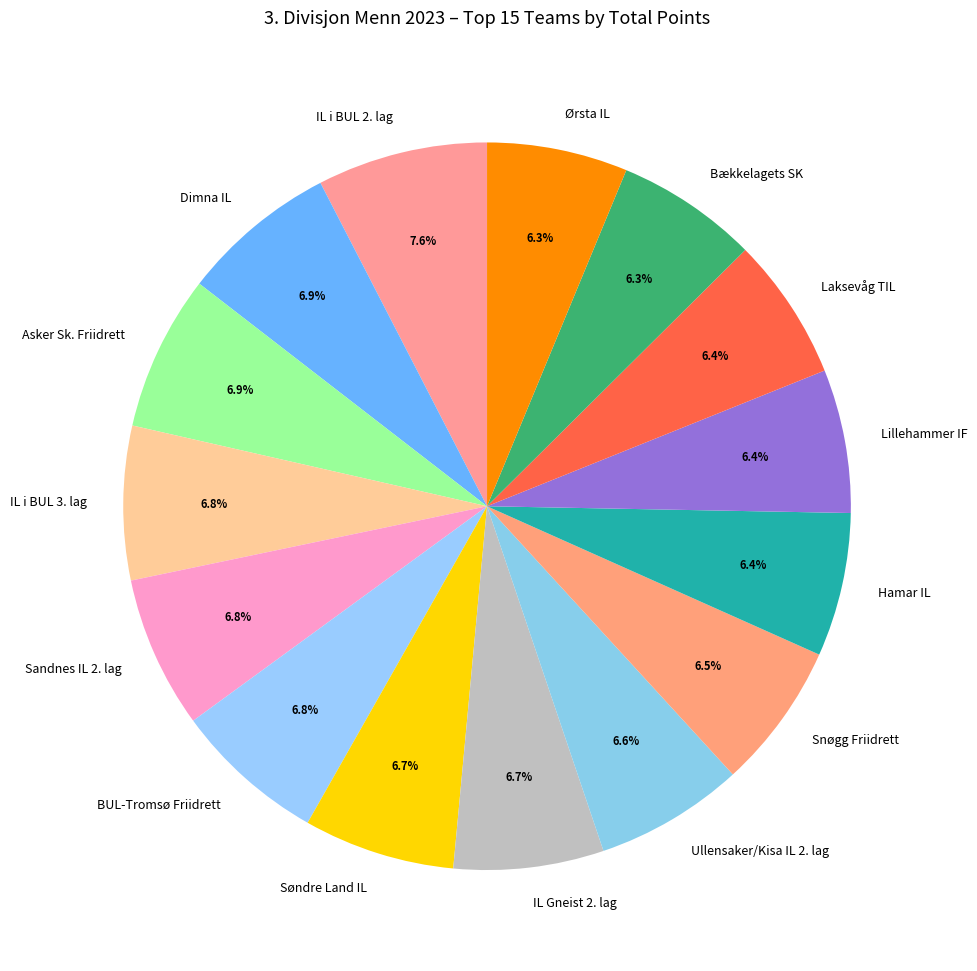

To the nearest percent, what is the average slice percentage?

7%